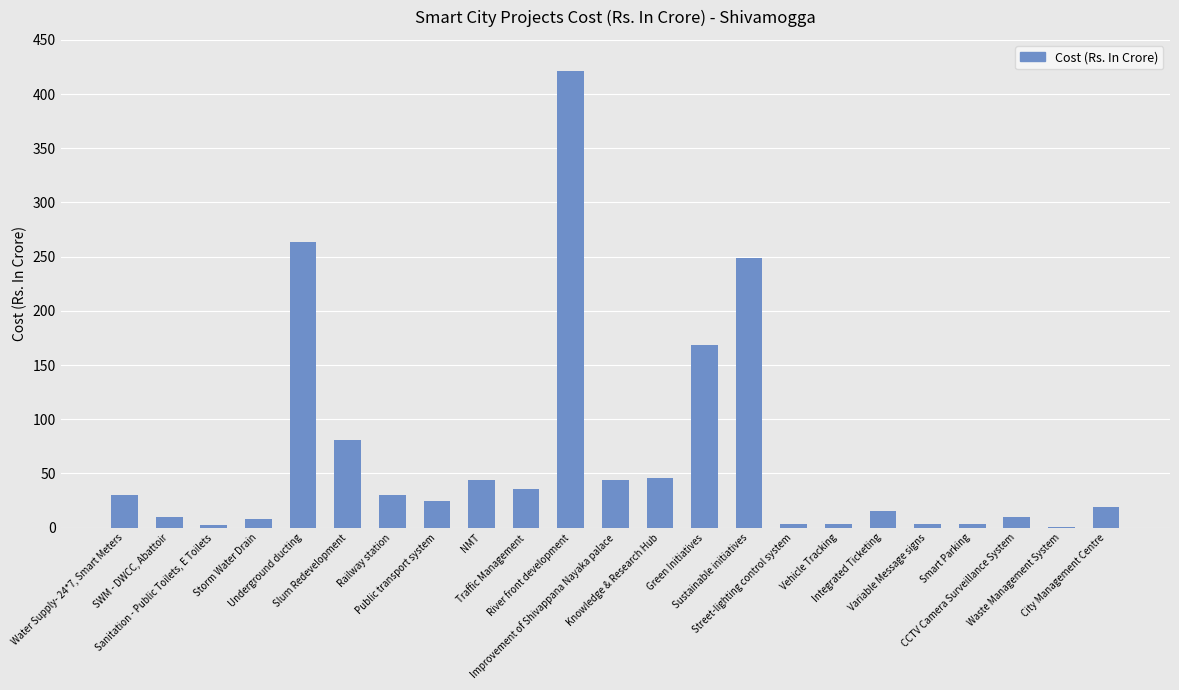

What is the average value?

66.0